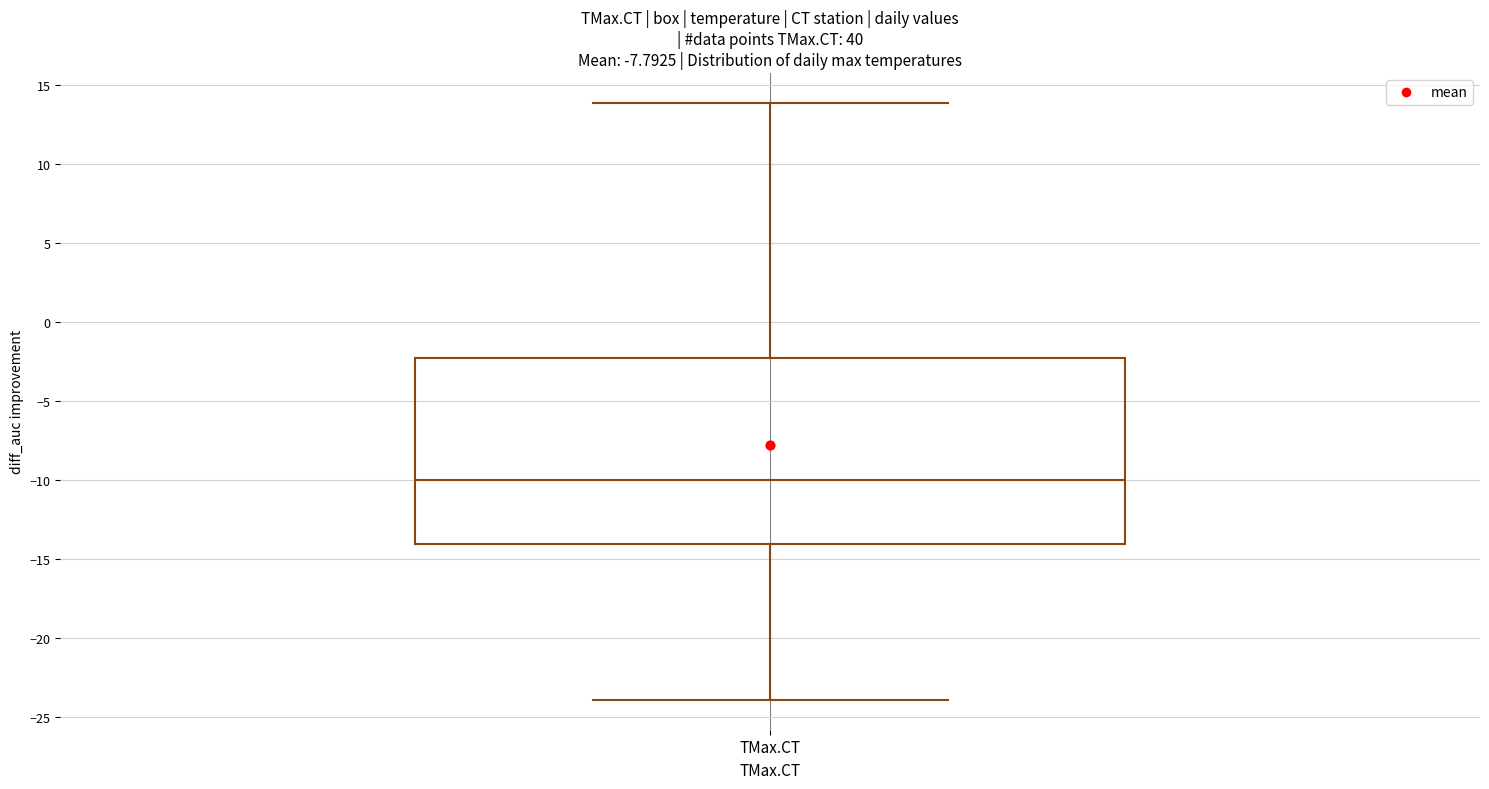

Where does the upper whisker of the box for TMax.CT end on the y-axis? The values are not printed on the chart, so give them approximately, as read against the axis.

14